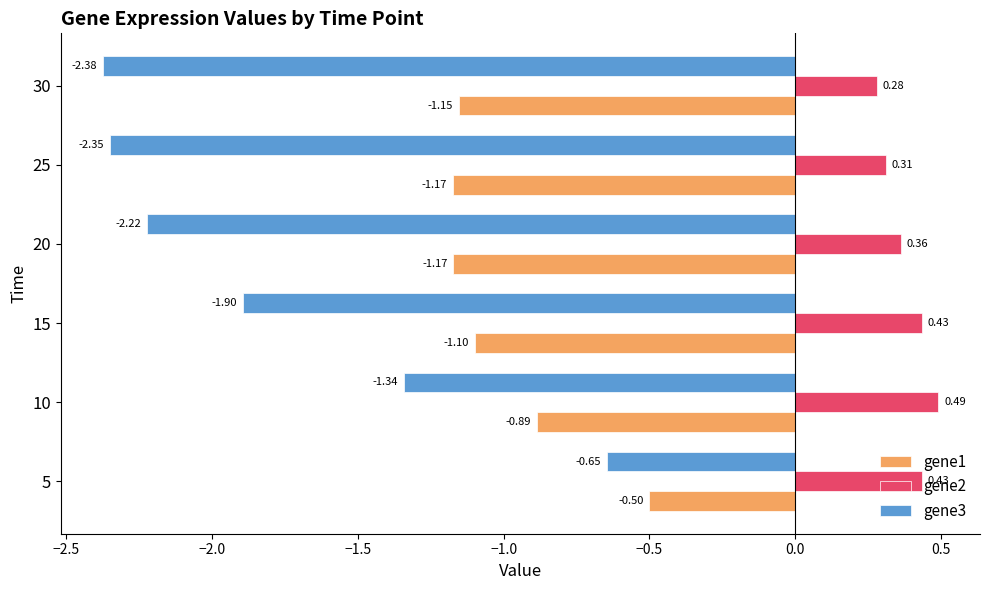

List the series in order of their overall mean, lowest first.

gene3, gene1, gene2